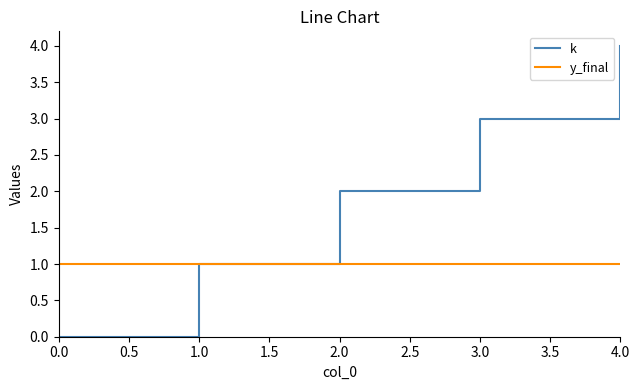

How many lines are shown in the chart?

2